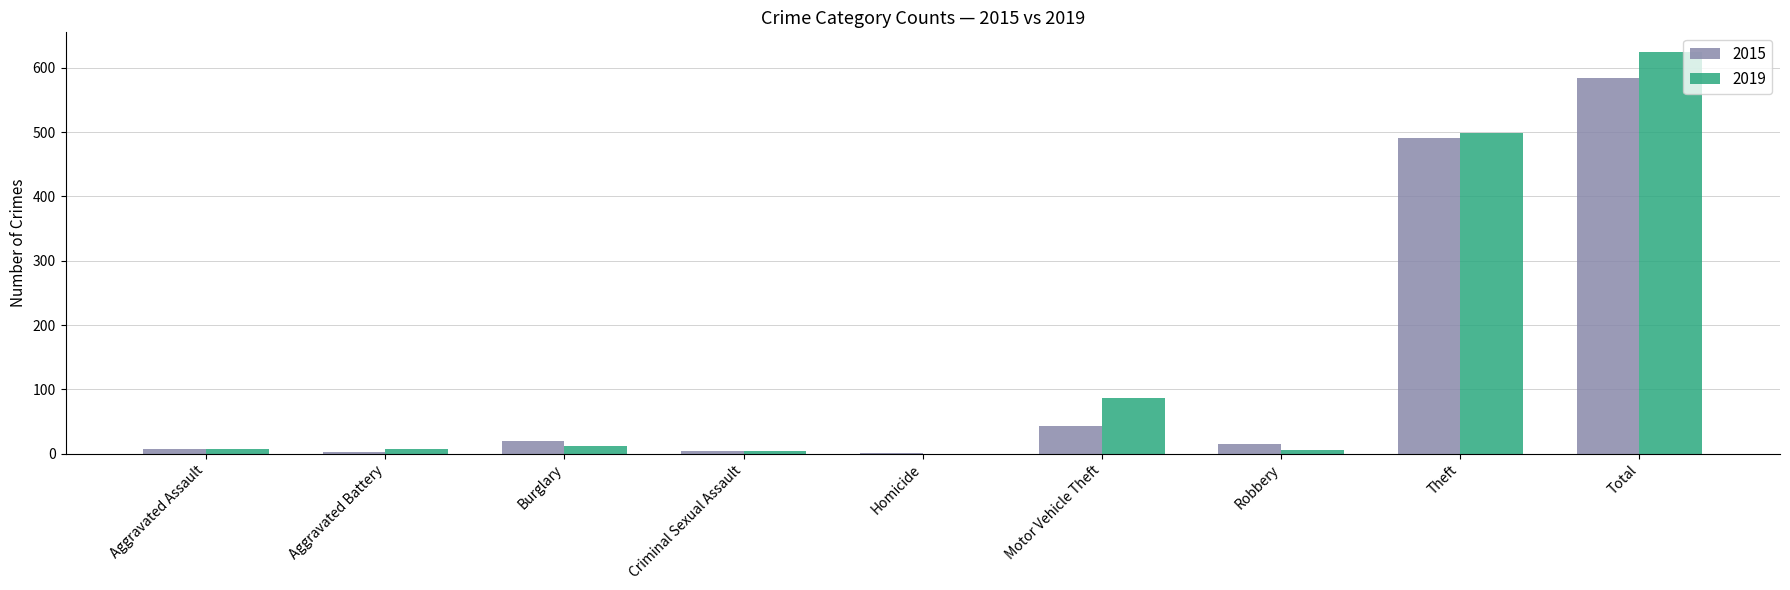

At which label is 2019 closest to 312?

Theft